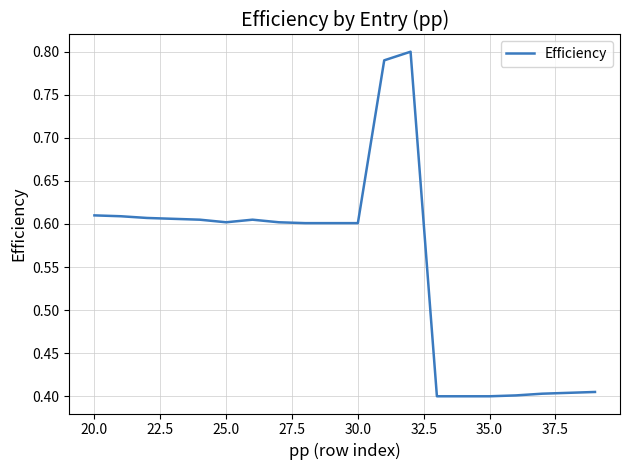

Does the chart display data point markers on the line(s)?

No